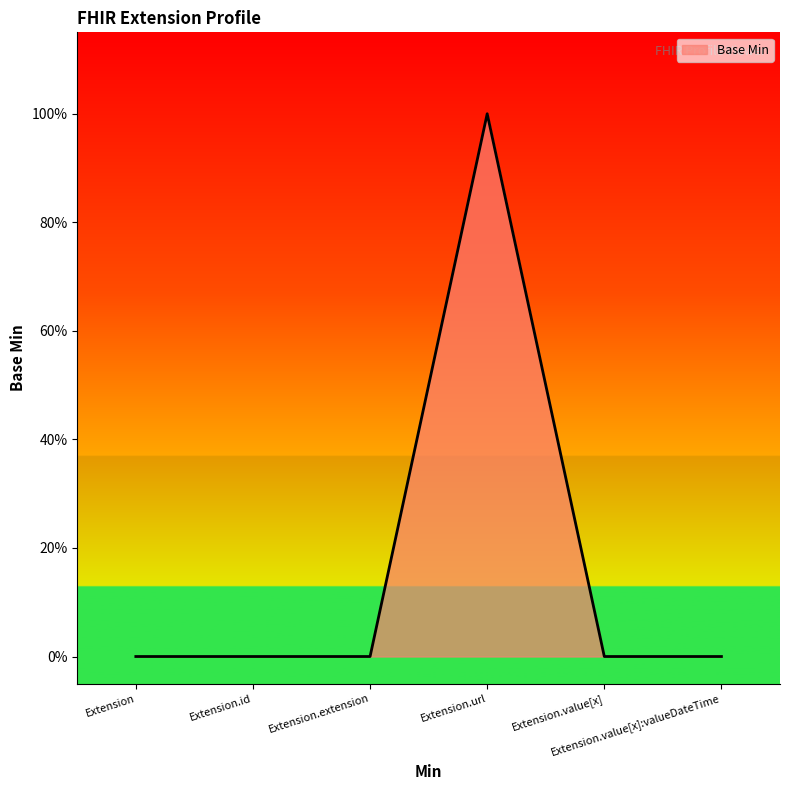

Which category has the lowest value across all series?

Extension